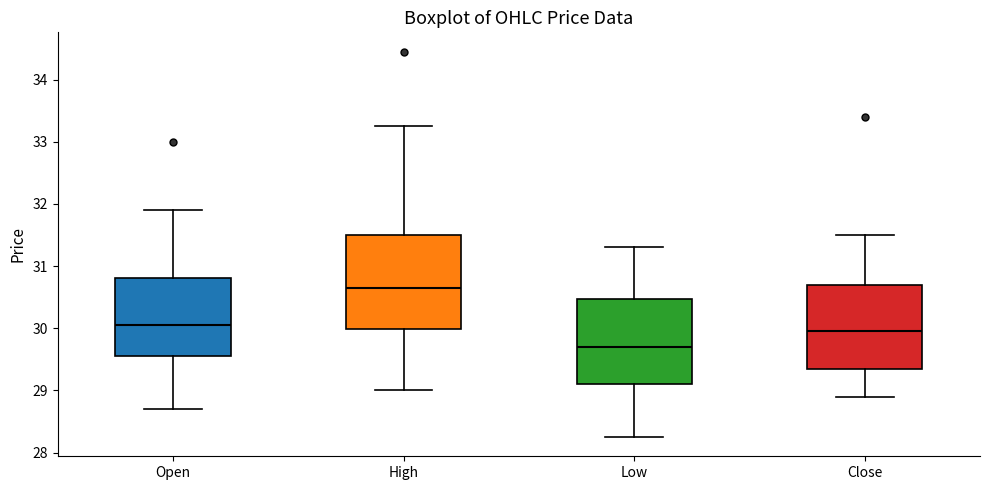

Reading left to right, read every box against the y-axis: the position of its median line, the range the box covers, and the ends of its whiskers. The values are not printed on the chart, so give them approximately, as read against the axis.

Open: median 30.1, box 29.6 to 30.8, whiskers 28.7 to 31.9
High: median 30.7, box 30.0 to 31.5, whiskers 29.0 to 33.3
Low: median 29.7, box 29.1 to 30.5, whiskers 28.3 to 31.3
Close: median 29.9, box 29.3 to 30.7, whiskers 28.9 to 31.5